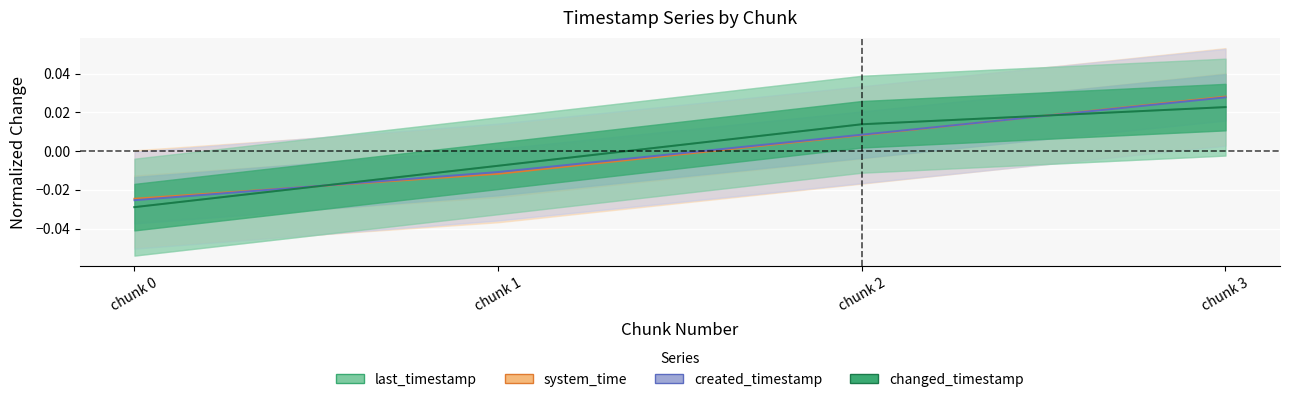

How many values in the created_timestamp series exceed 0?

2